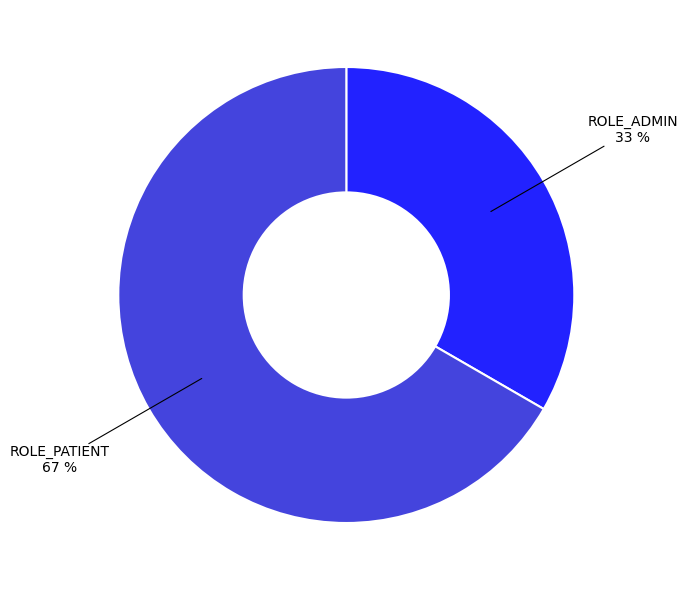

What is the ratio of the value at ROLE_PATIENT to the value at ROLE_ADMIN?

2.0